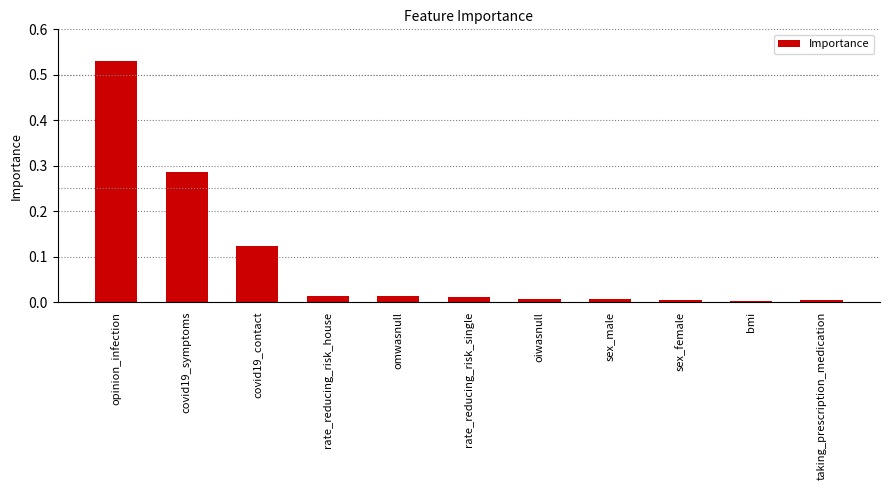

True or false: the data shows 0.0 at rate_reducing_risk_house.

True